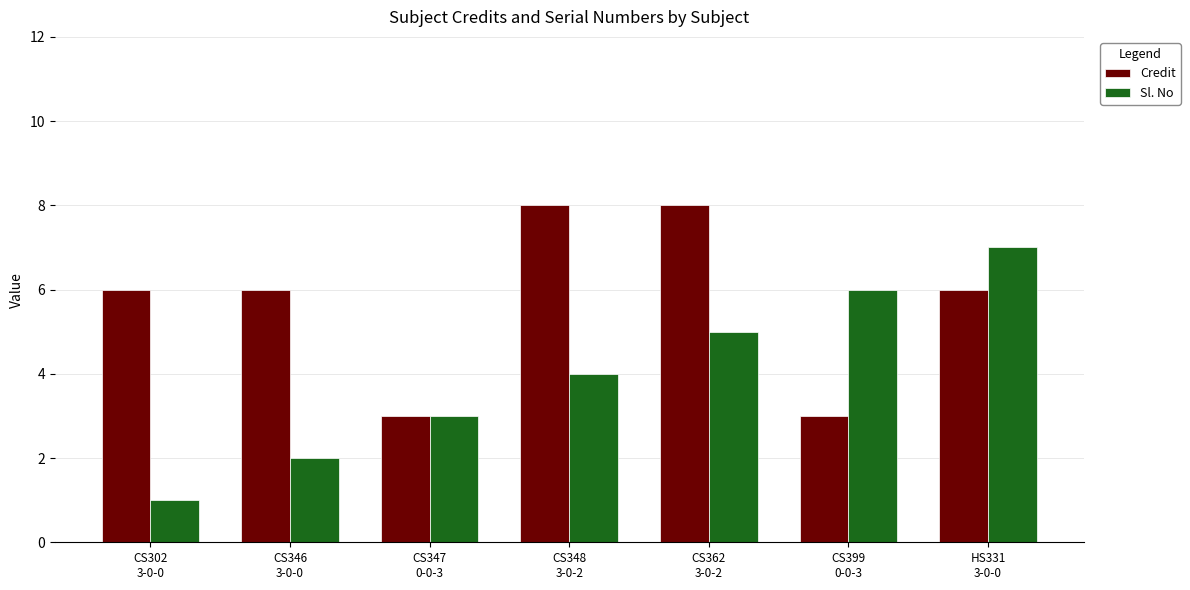

Which series has the largest range (max minus min)?

Sl. No